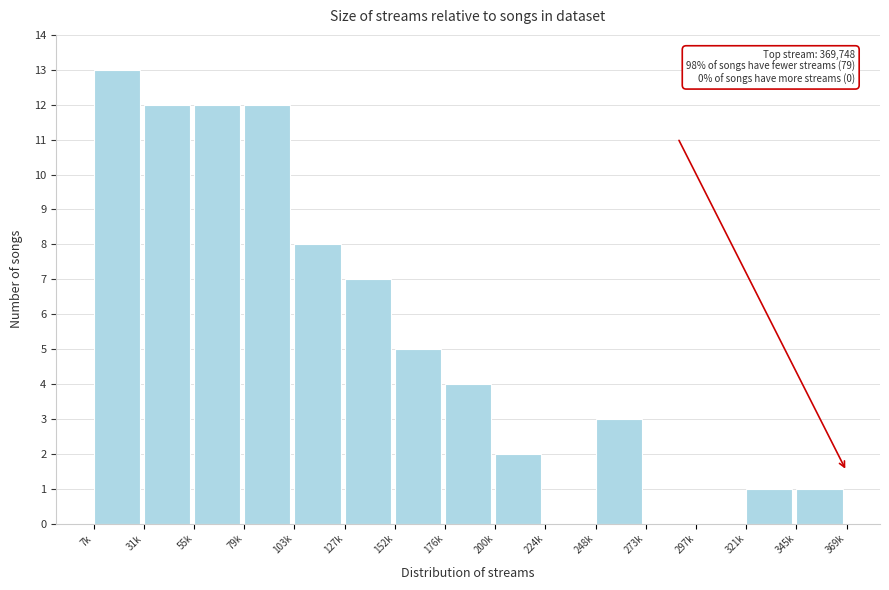

Reading left to right, transcribe all the data shown in this chart.

7k=13	31k=12	55k=12	79k=12	103k=8	127k=7	152k=5	176k=4	200k=2	224k=0	248k=3	273k=0	297k=0	321k=1	345k=1